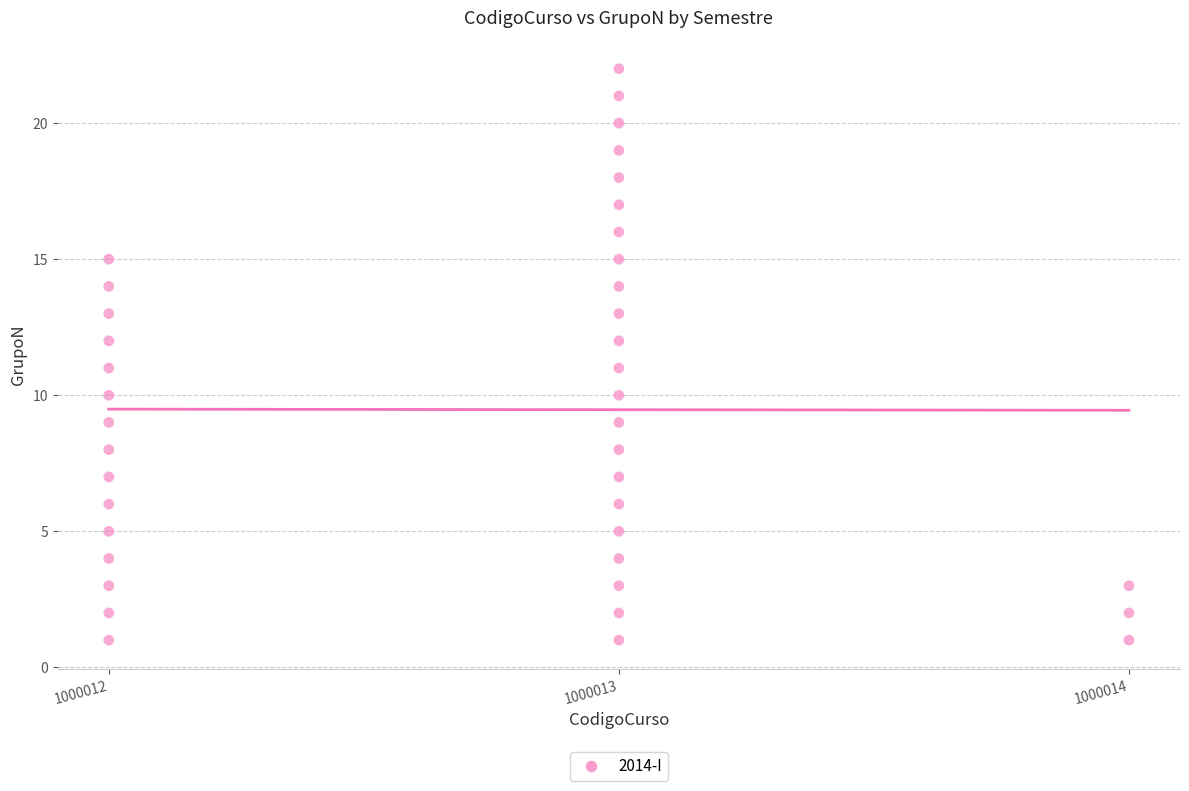

What is the range of Y values (max minus min)?

21